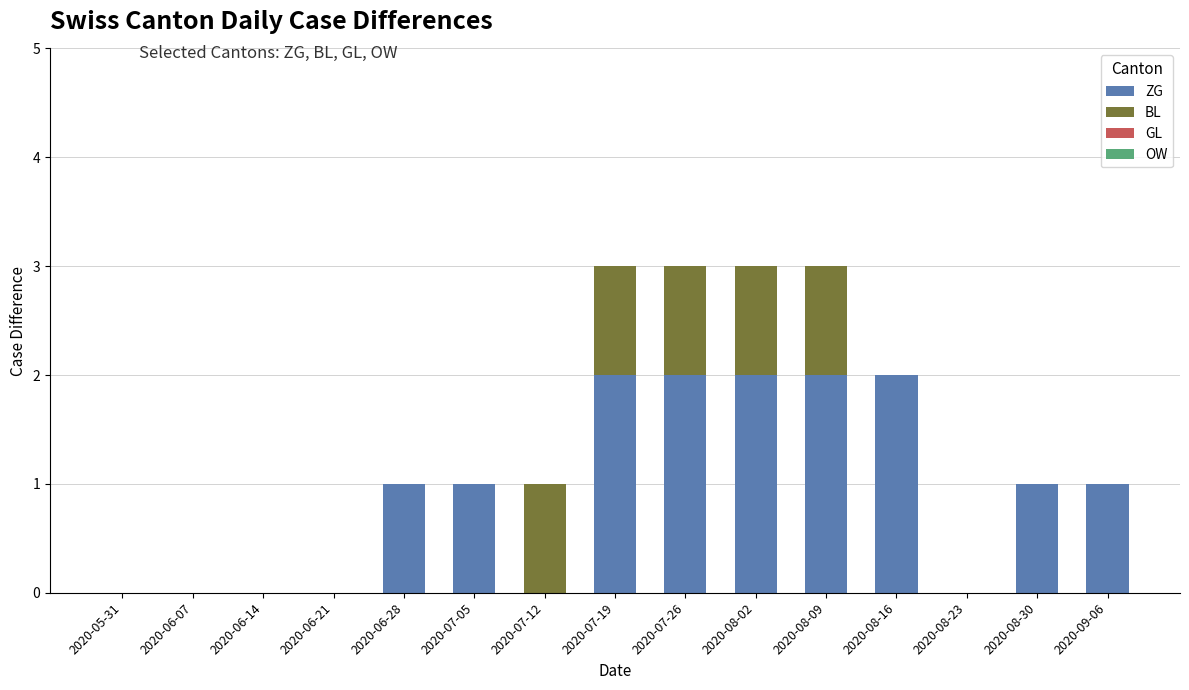

True or false: ZG has a value of 3 at 2020-08-16.

False